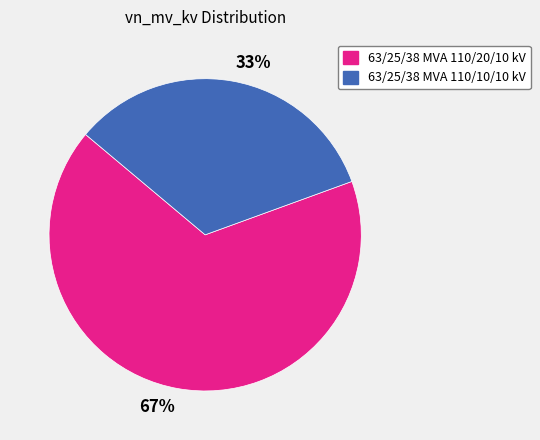

Between 33% and 67%, which is larger?

67%